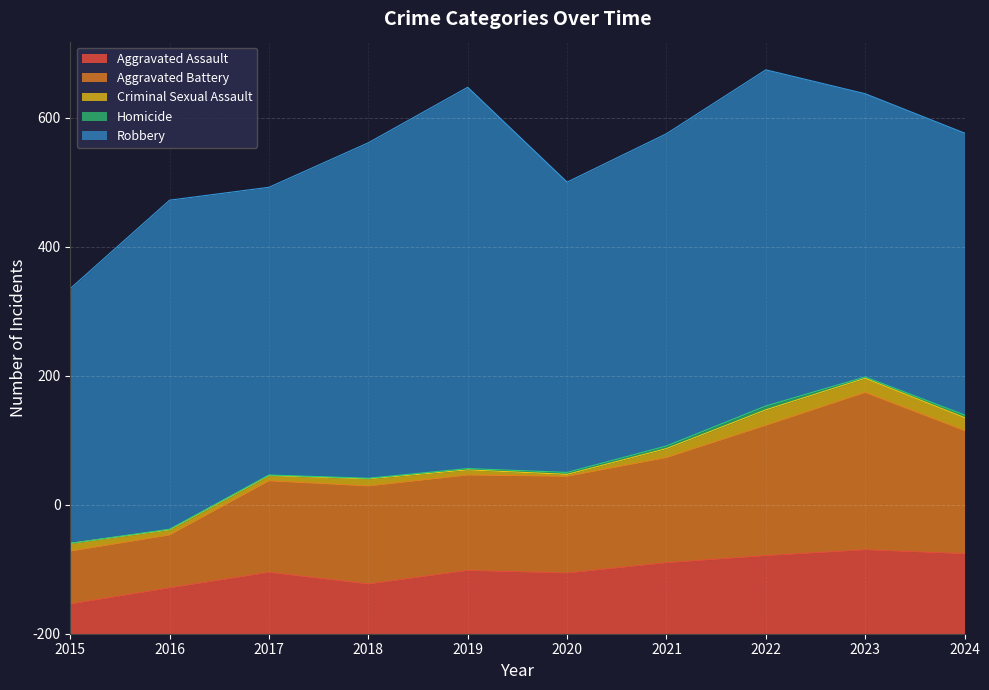

How many interior local valleys does the Robbery series have?

2